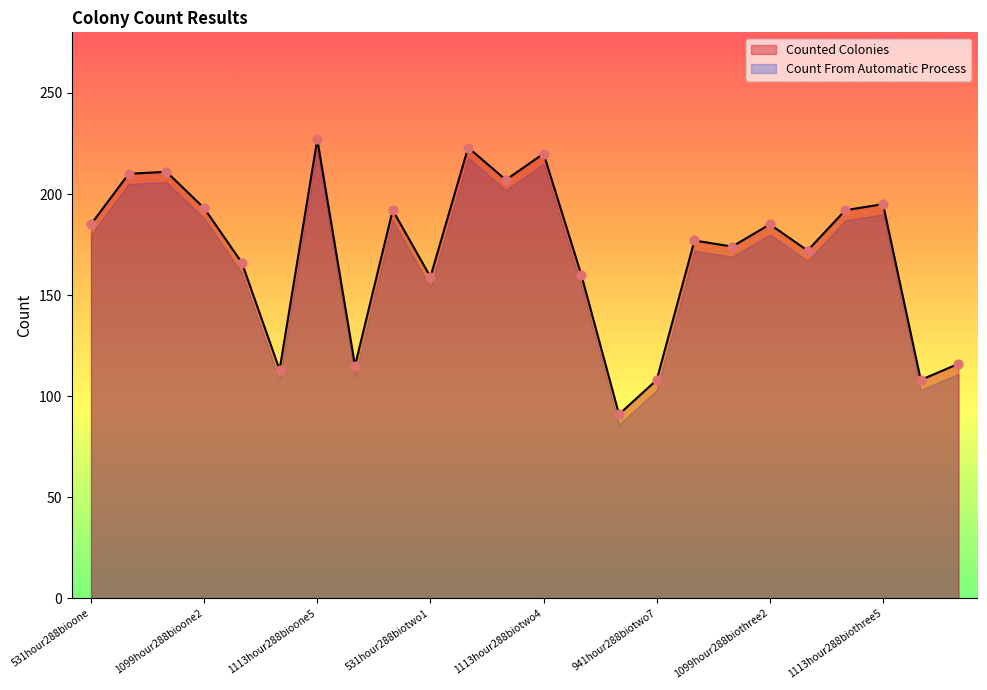

What are all the series names shown in the legend?

Counted Colonies, Count From Automatic Process